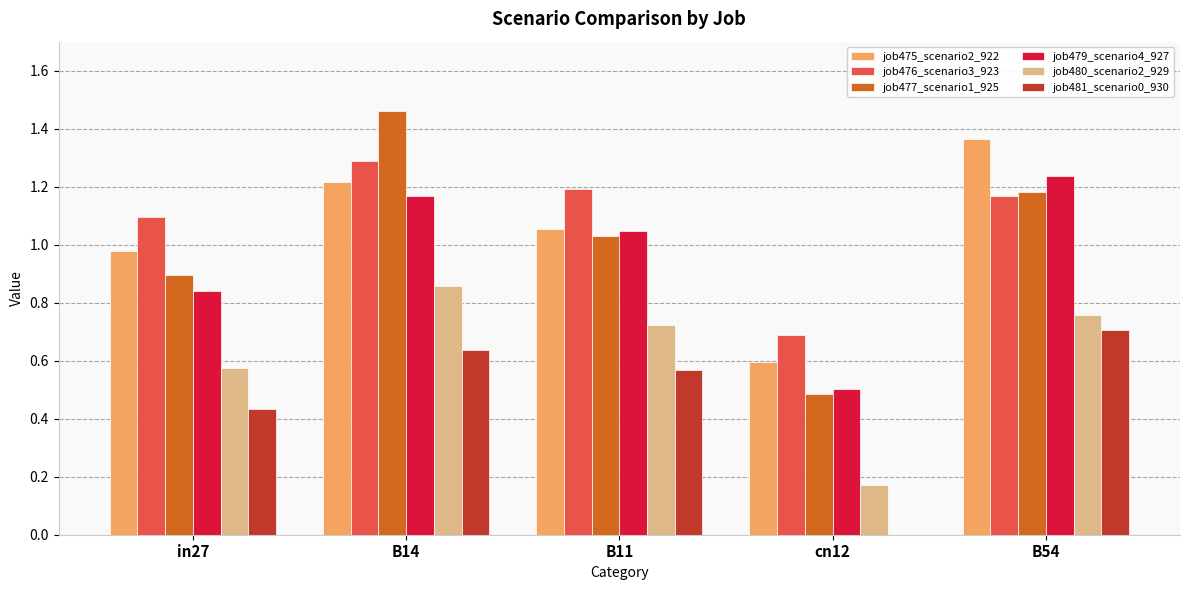

Where does the job476_scenario3_923 series first go above 1?

in27